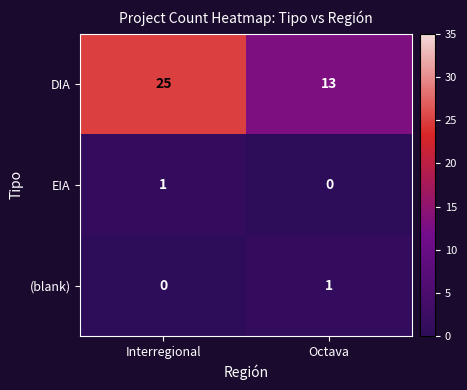

Is it true that EIA equals 0 at Octava?

True